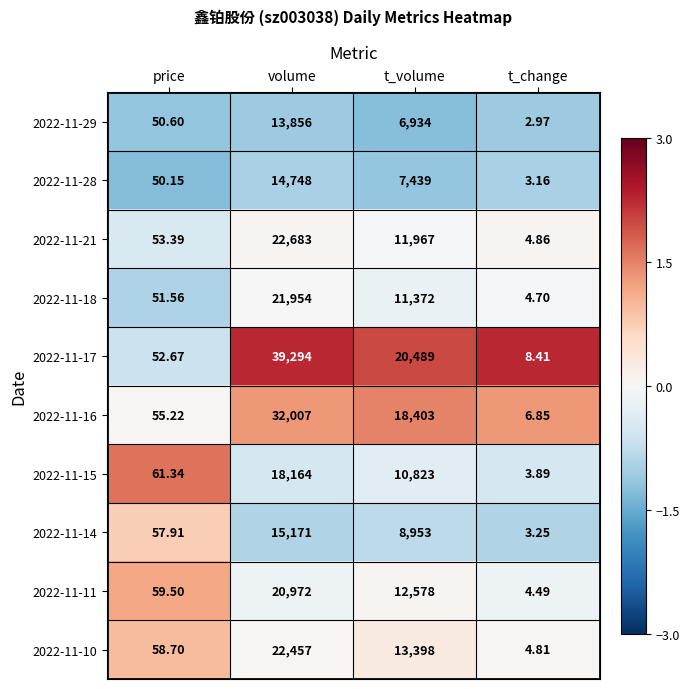

Rank the categories by 2022-11-28 value from highest to lowest.

volume, t_volume, price, t_change